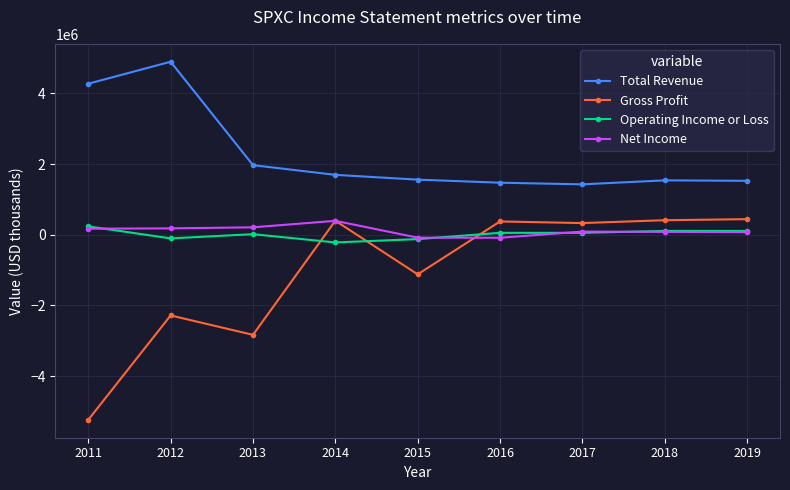

At which category does Gross Profit reach its first local peak?

2012